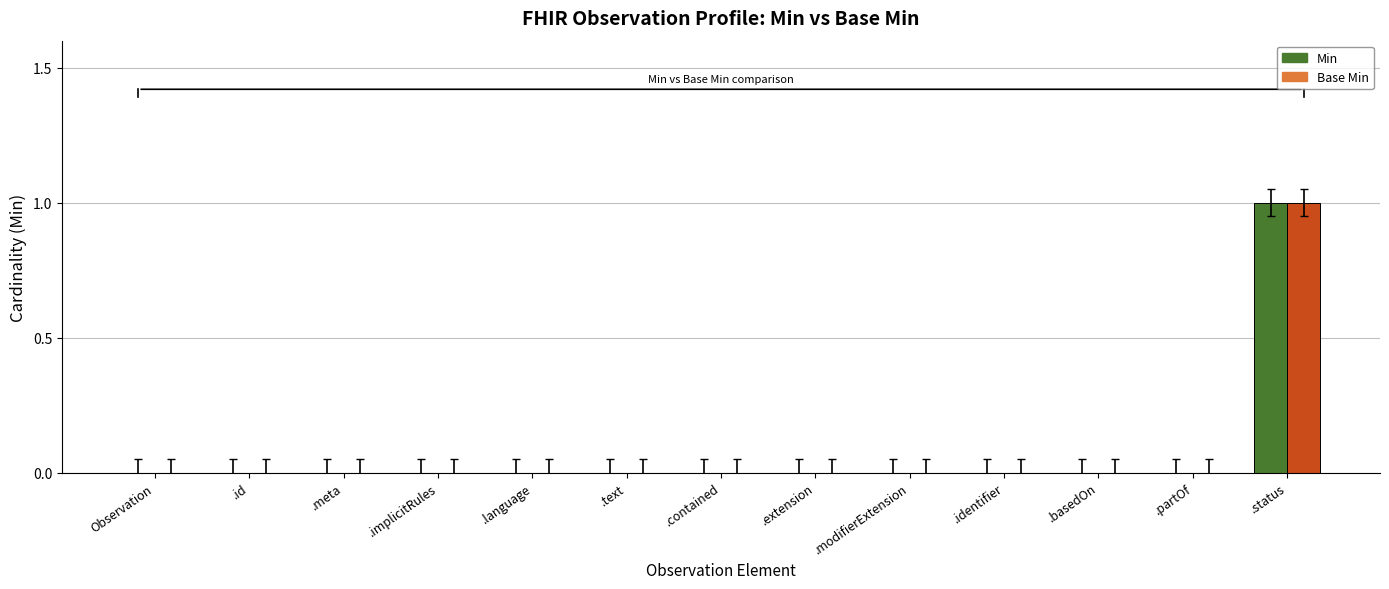

At which category is the sum across all series the highest?

.status